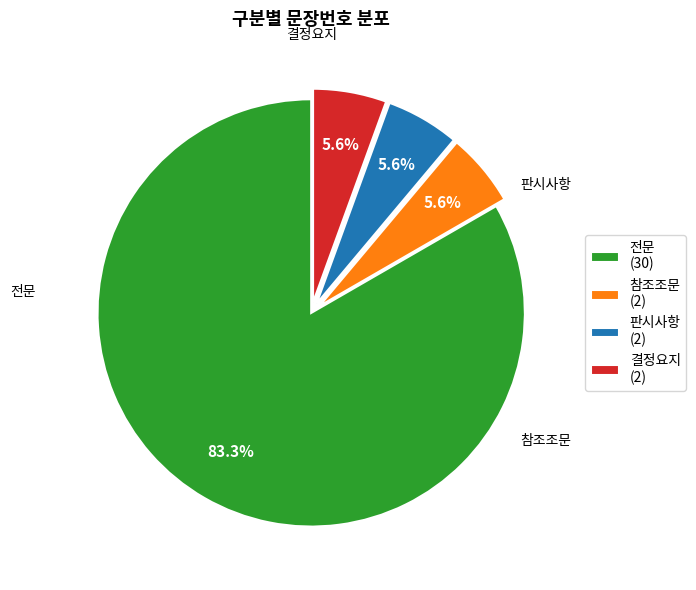

Approximately how many times larger is the value at 결정요지 compared to 판시사항?

1.0